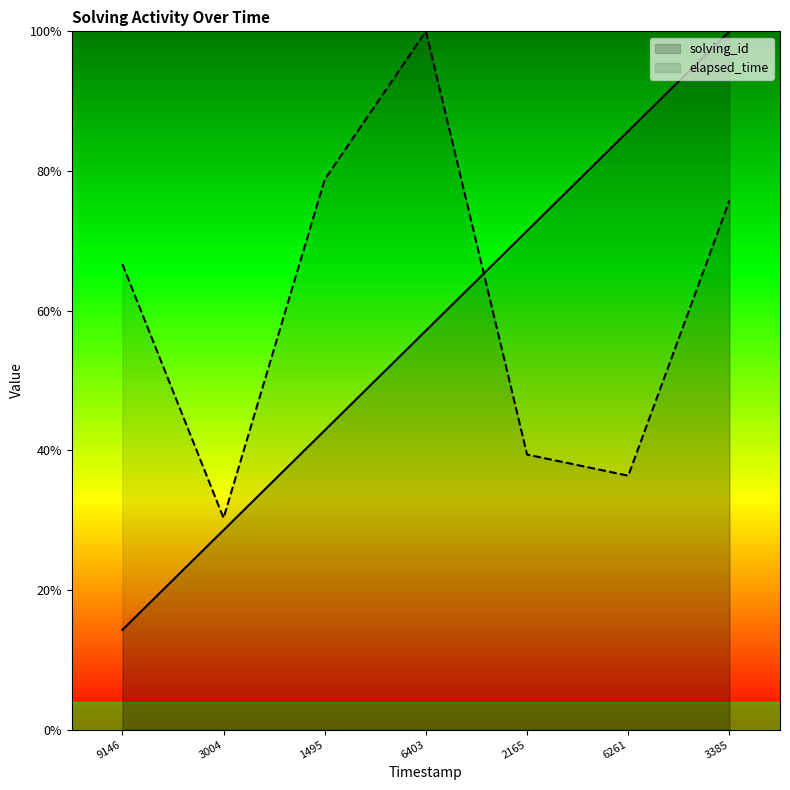

The value of solving_id at 2165 is 1.1. True or false?

False